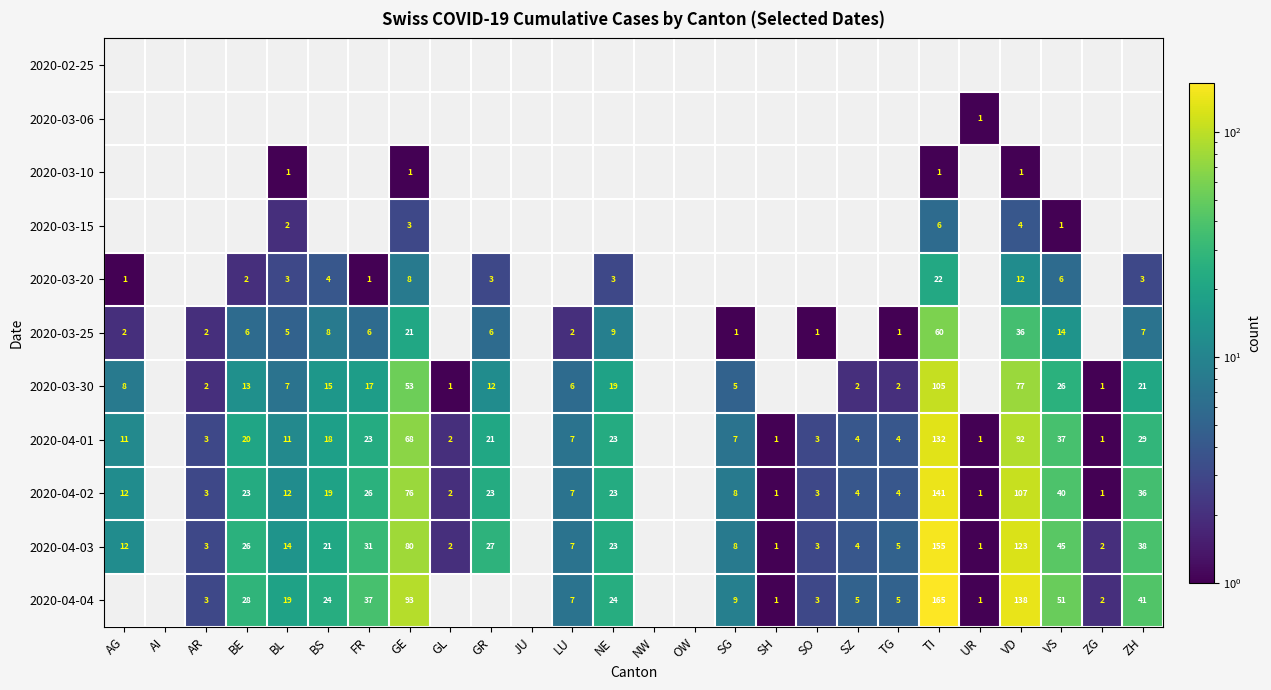

What is the sum of the 2020-04-04 values at TI and VS?

216